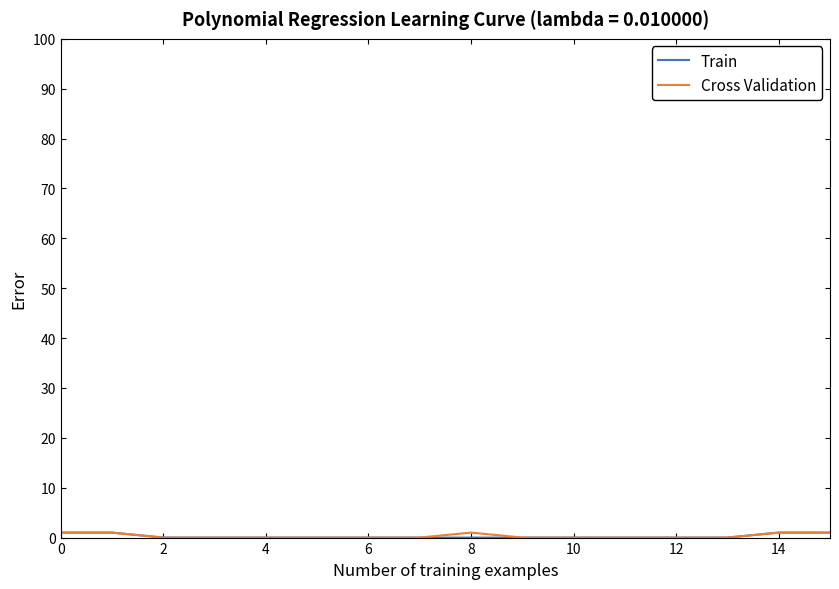

True or false: Train has a value of 0 at 12.

True